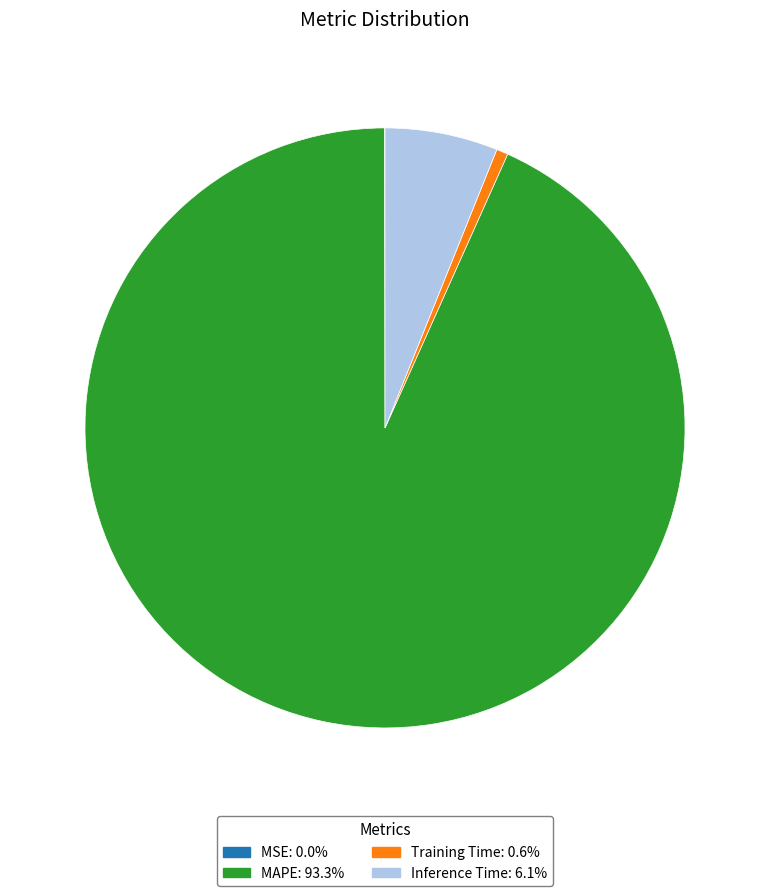

Which slice is the largest?

MAPE